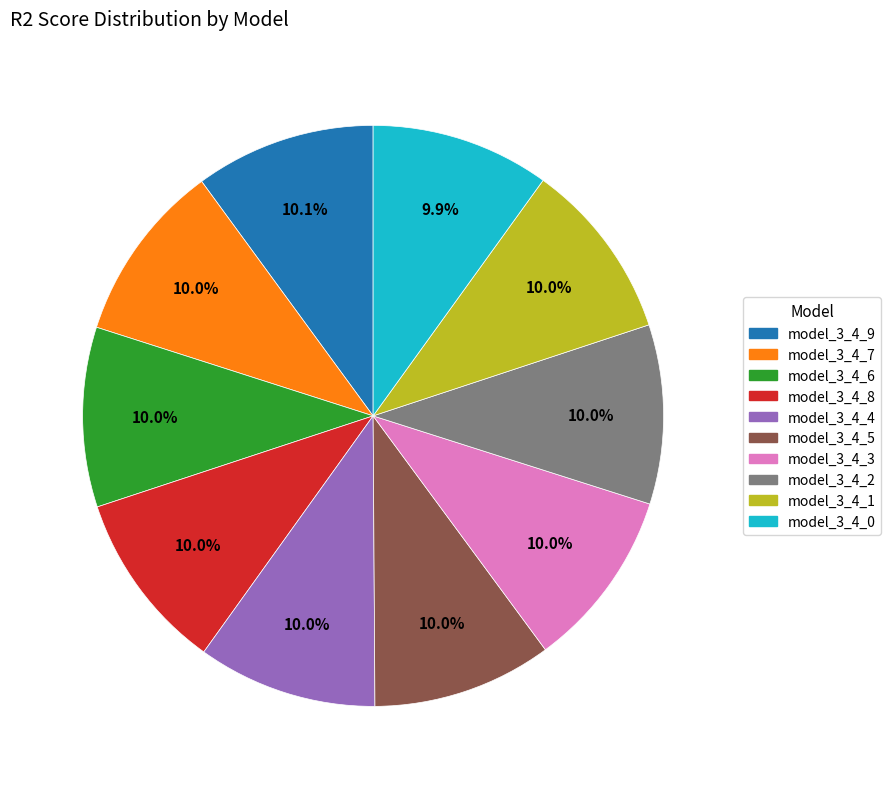

What is the total percentage of model_3_4_4 and model_3_4_1?

20.0%